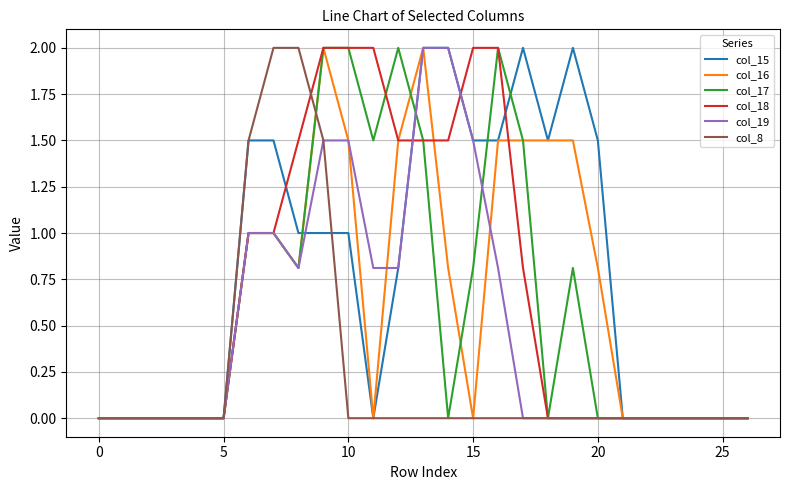

What are all the series names shown in the legend?

col_15, col_16, col_17, col_18, col_19, col_8